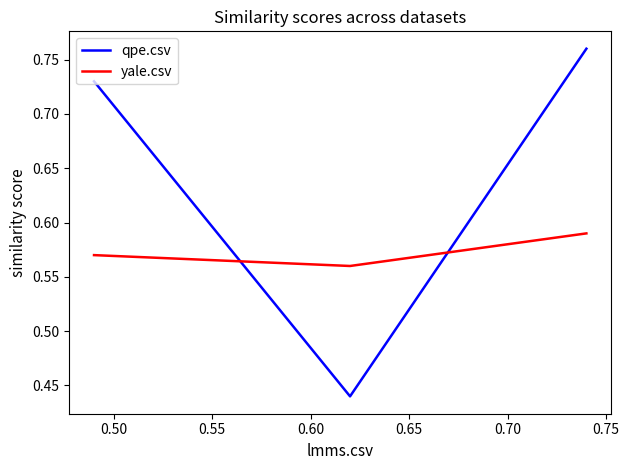

Does the chart display data point markers on the line(s)?

No